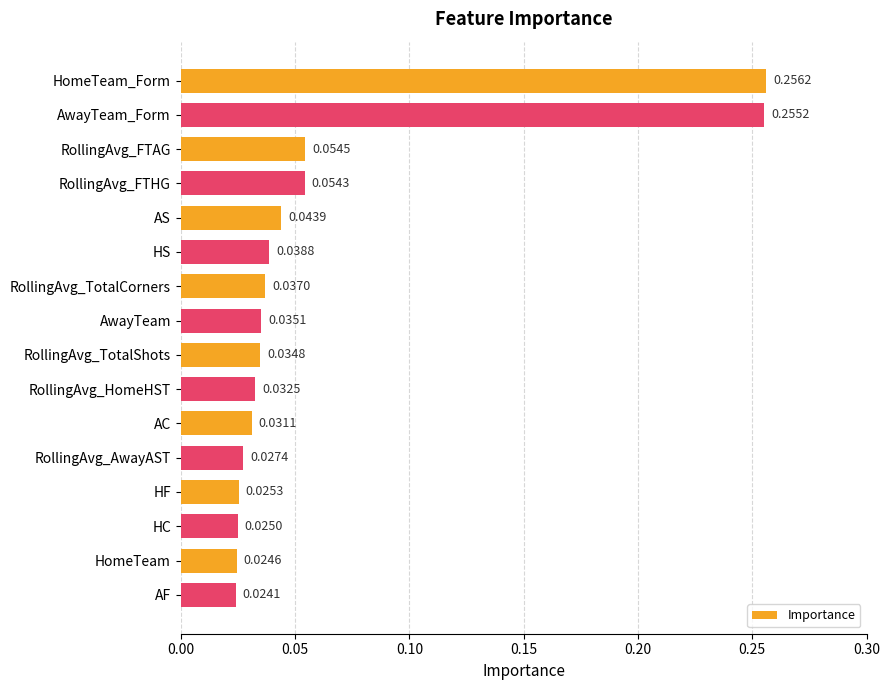

Which label corresponds to the smallest value in the chart?

AF